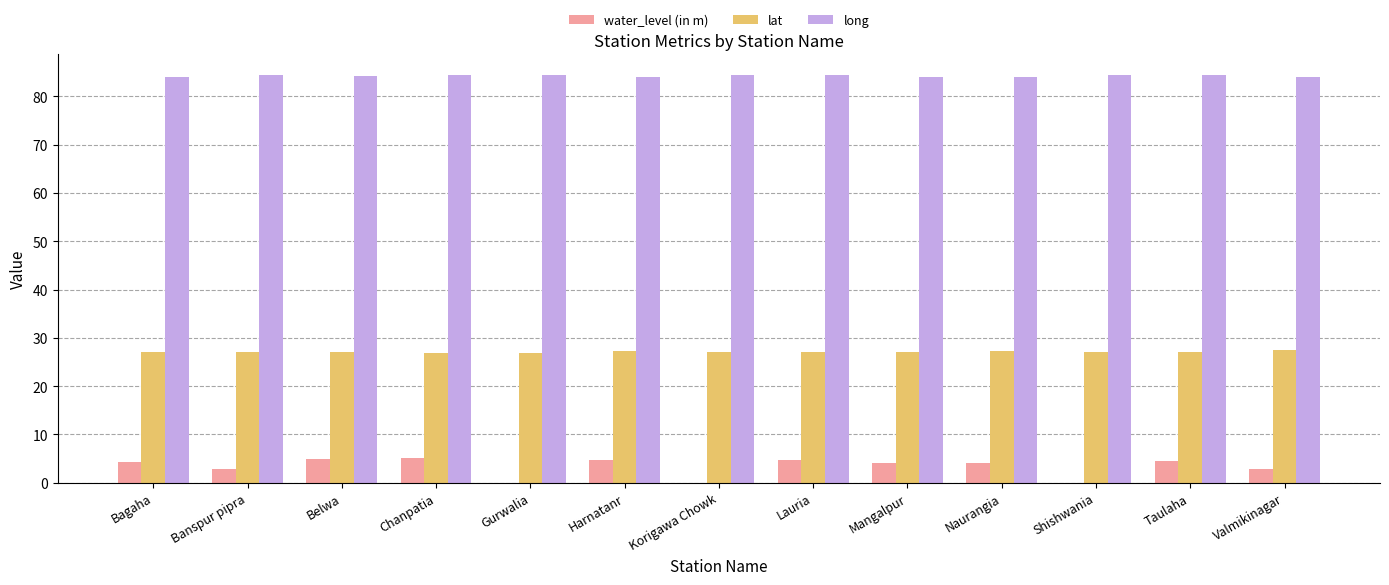

How many categories are shown in the chart?

13